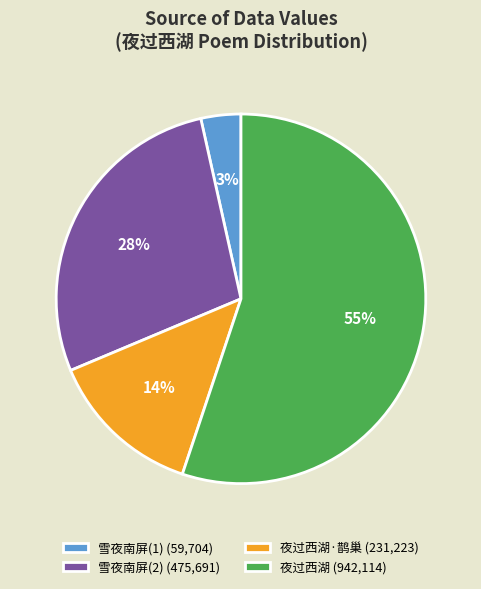

To the nearest percent, what is the difference between the largest and smallest slice percentages?

52%